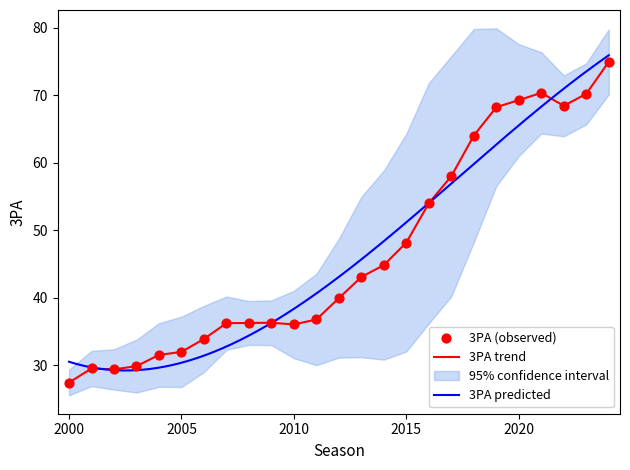

Between 2000 and 2017, which is larger?

2017